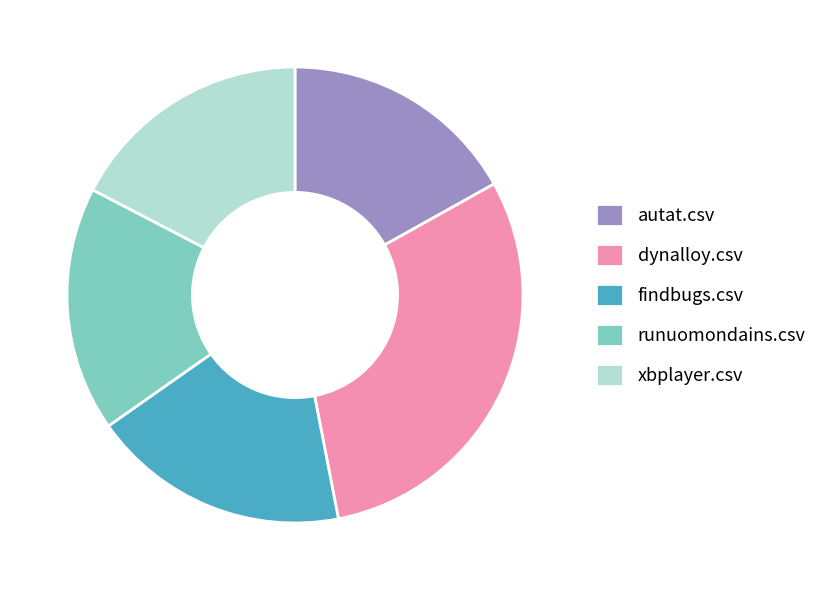

Is it true that runuomondains.csv is 17% of the pie?

True